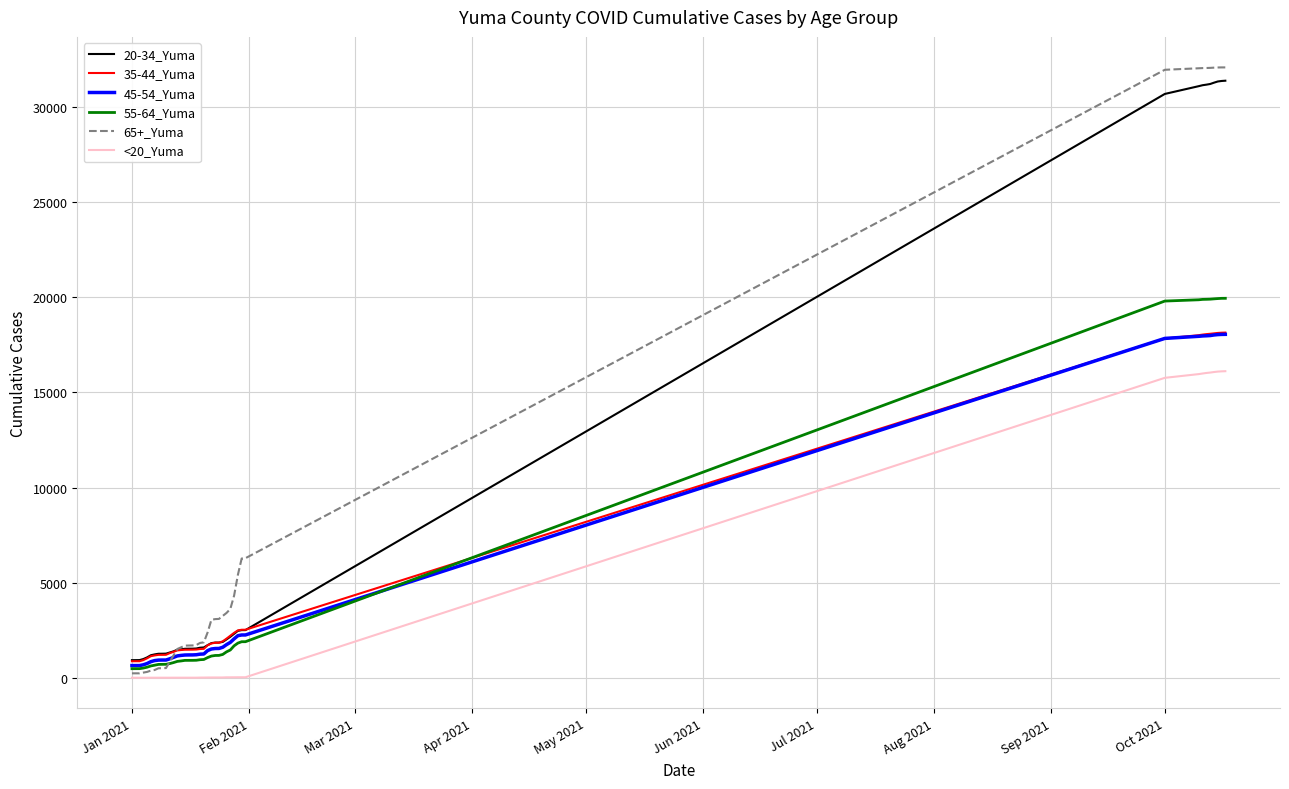

What is the sum of all <20_Yuma values?

144610